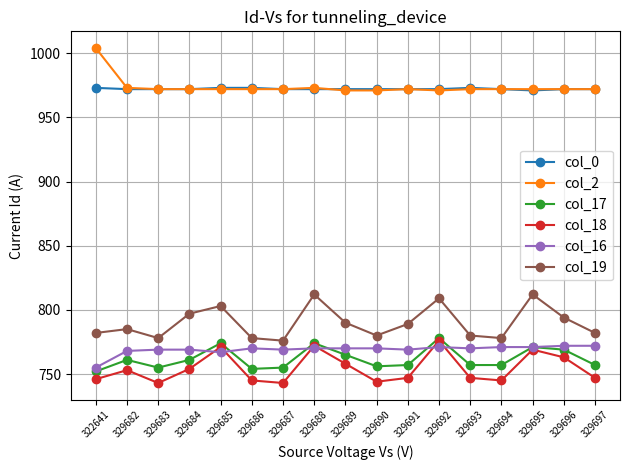

What is the spread (max minus min) of values at 329682?

220